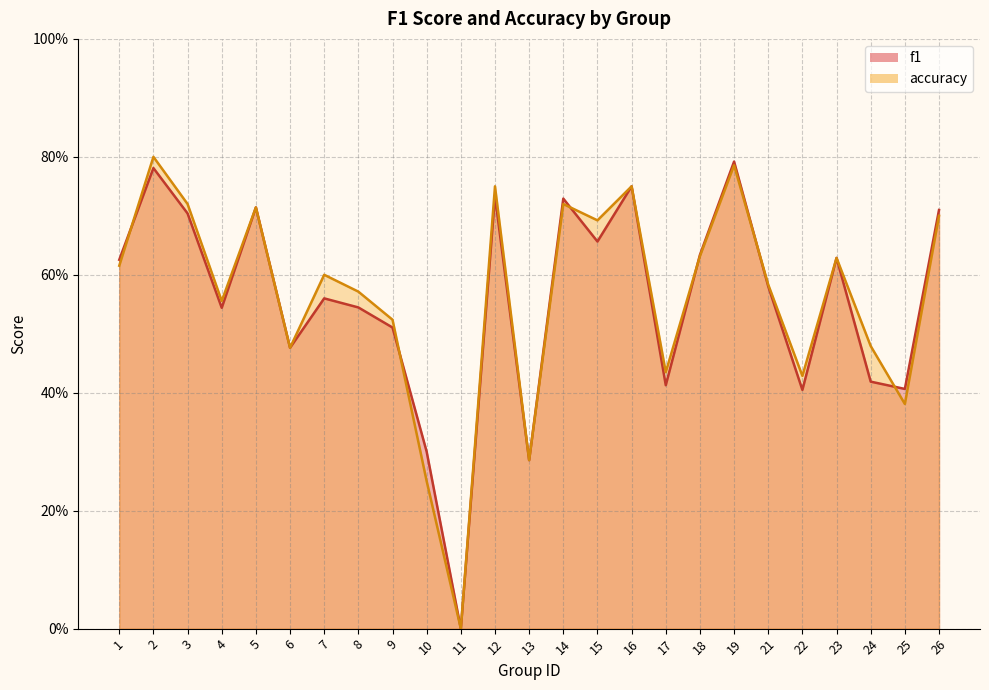

What is the greatest value displayed?

0.8